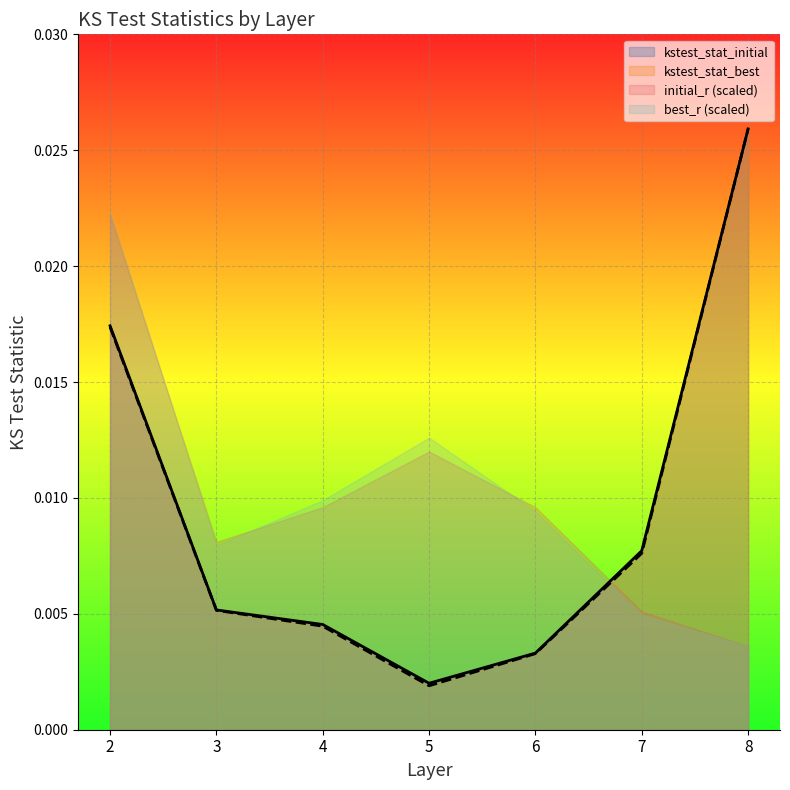

Is it true that kstest_stat_initial equals 0.0 at 5?

True